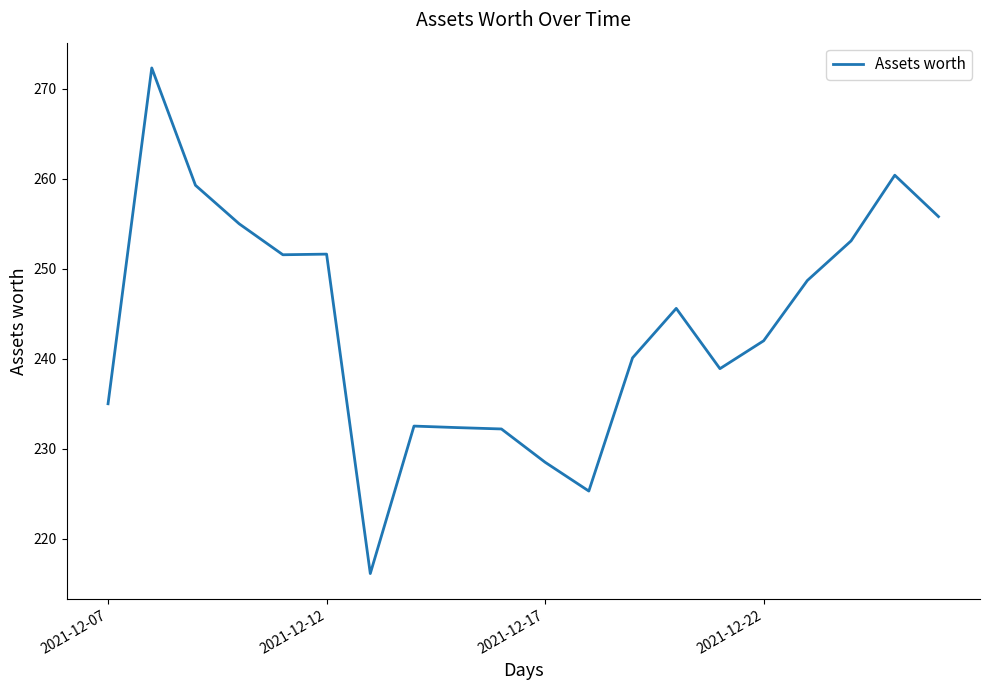

What is the greatest value displayed?

272.3